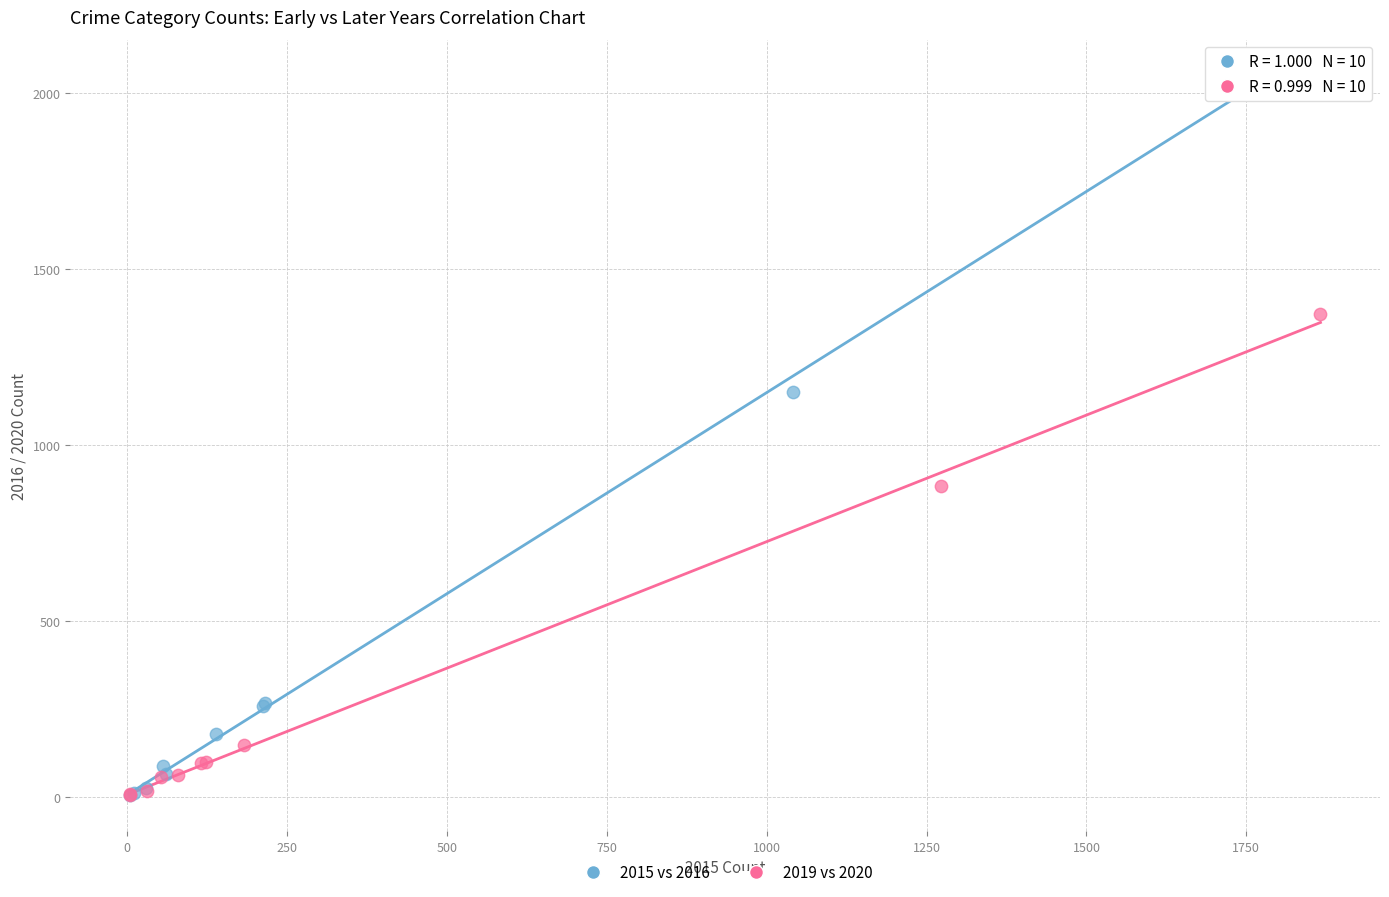

Which series contains the highest Y value?

2015 vs 2016